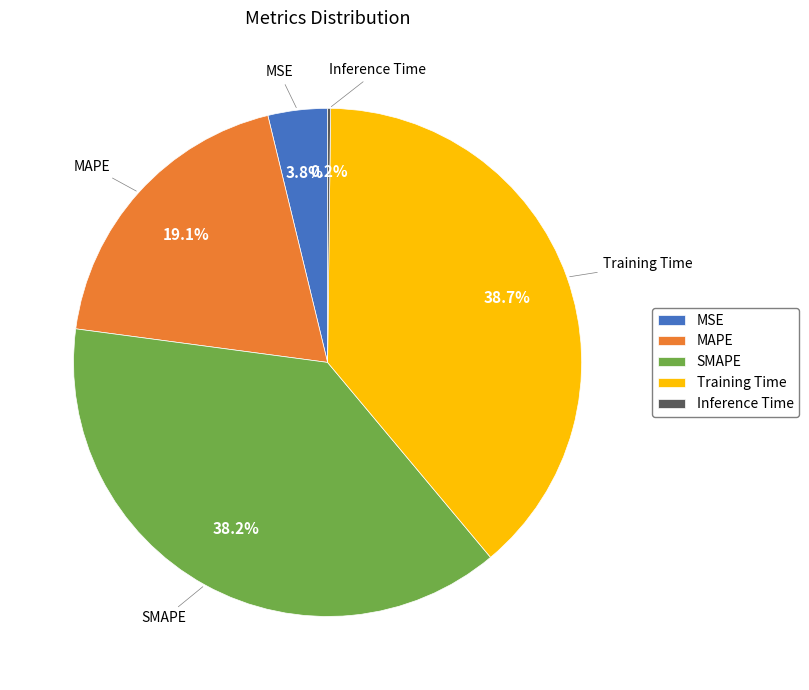

Between MAPE and SMAPE, which is larger?

SMAPE